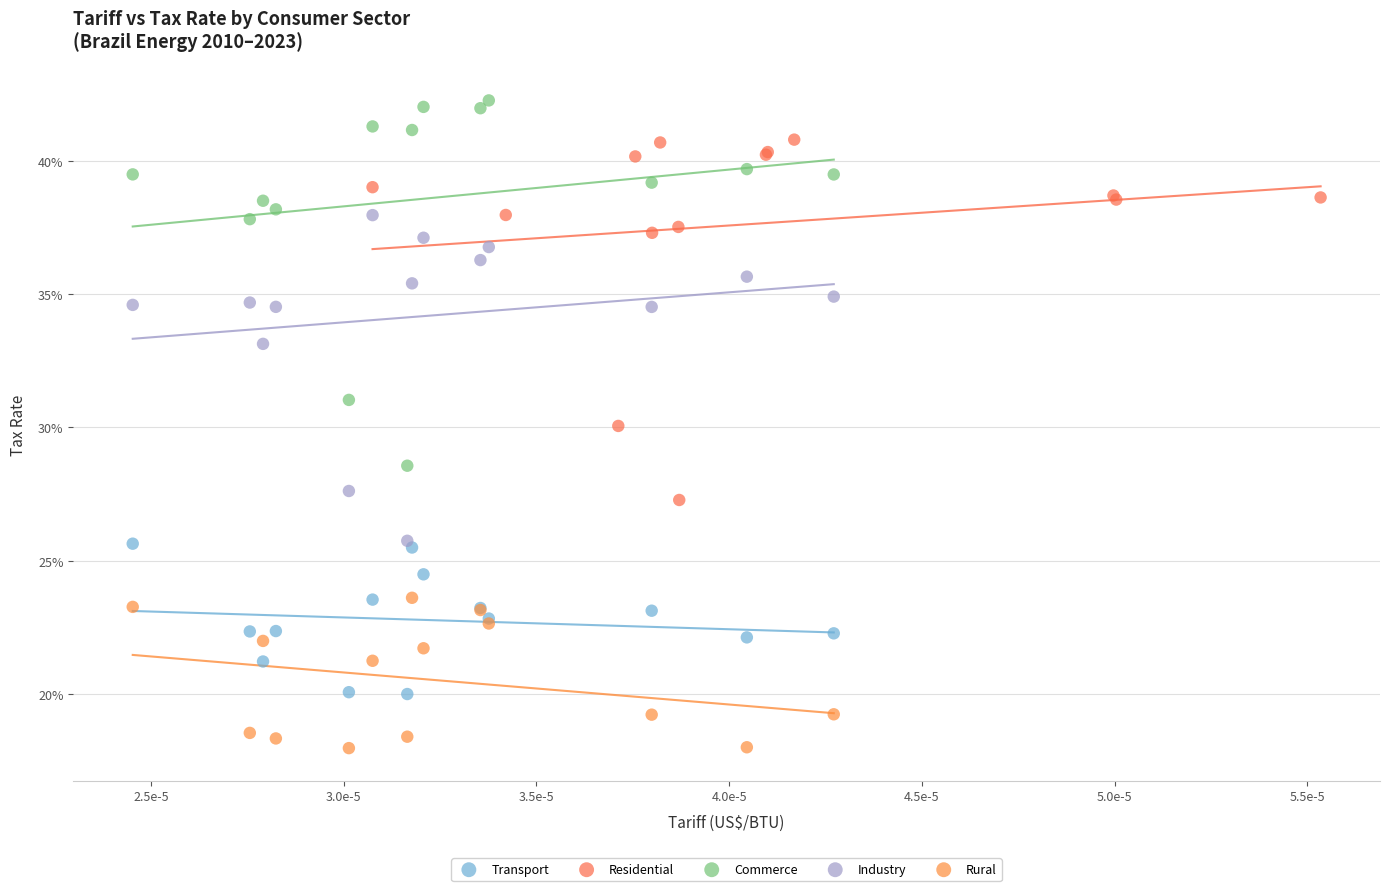

What are all the series names shown in the legend?

Transport, Residential, Commerce, Industry, Rural